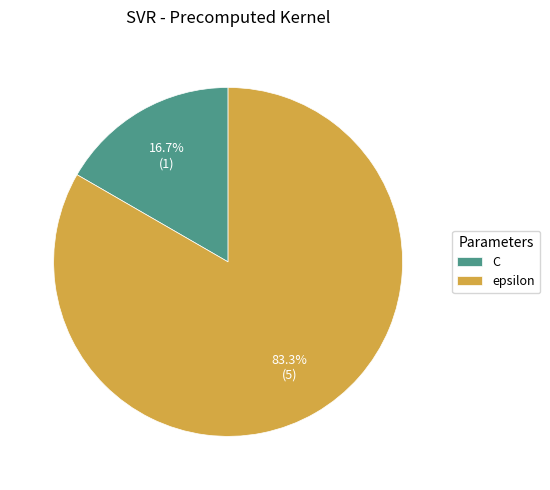

Which category accounts for the majority?

epsilon